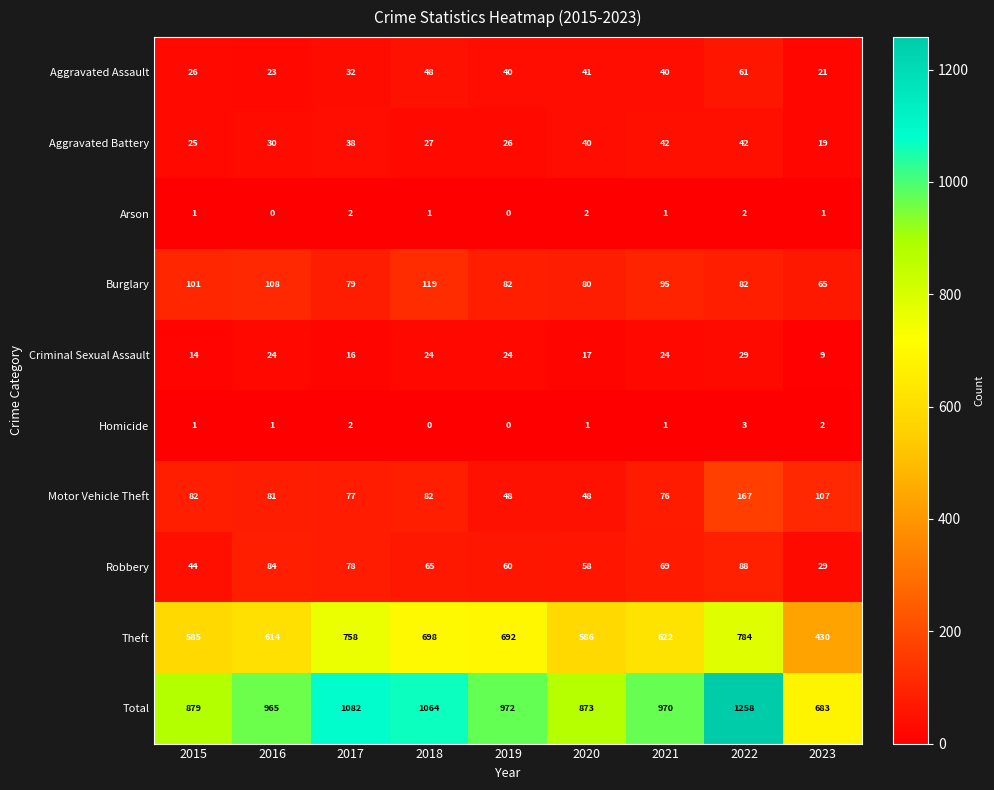

What is the difference between the maximum and minimum values in the Homicide series?

3